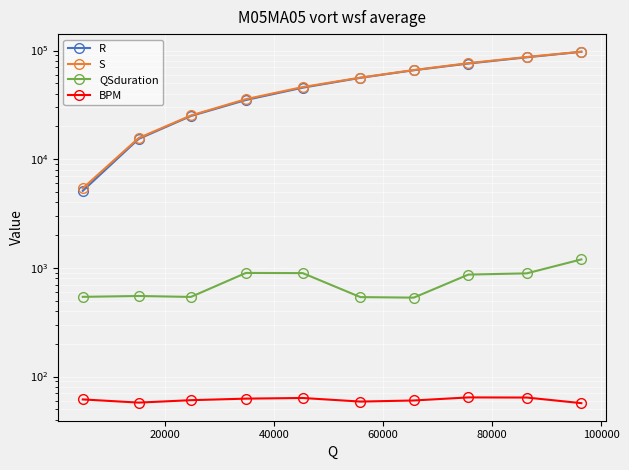

What are all the series names shown in the legend?

R, S, QSduration, BPM